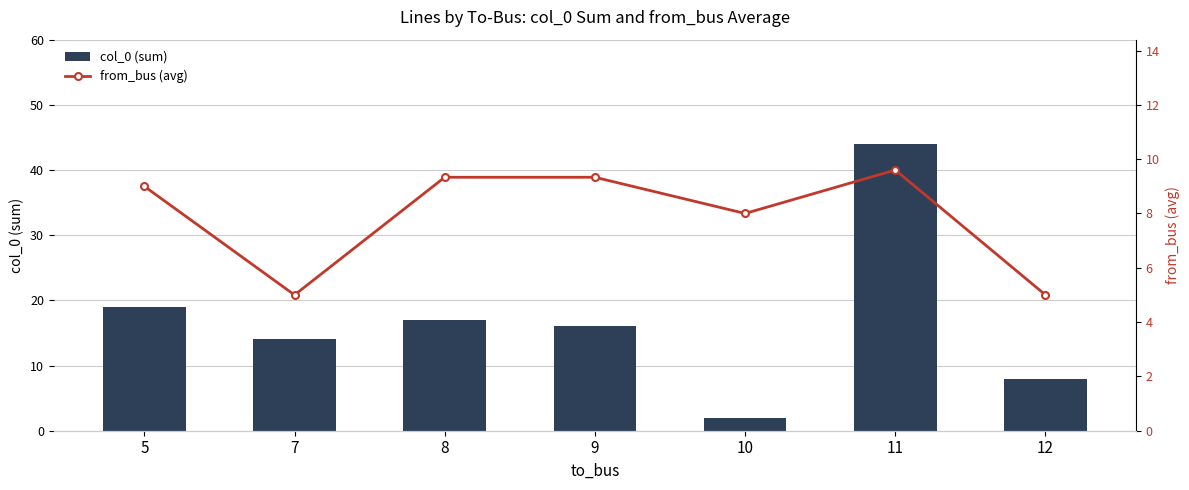

What is the average value of the col_0 (sum) series?

17